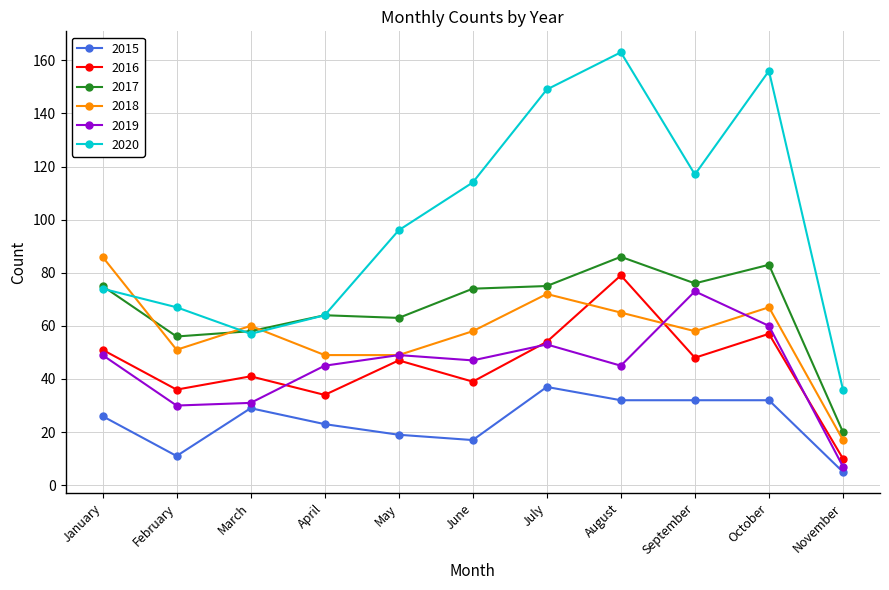

At which label does 2017 first exceed 74?

January